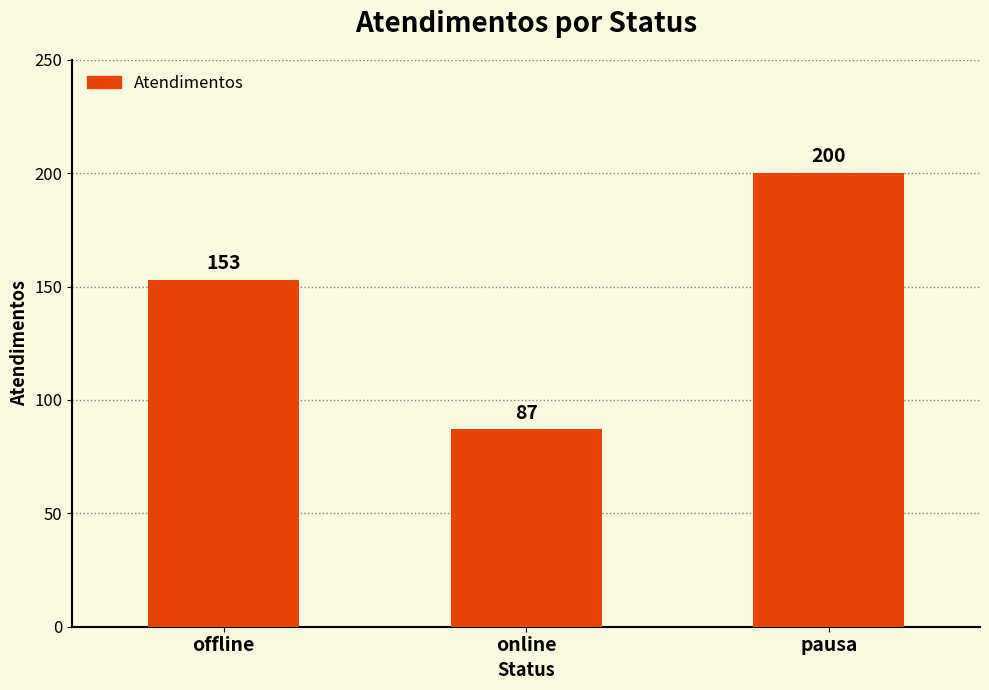

How many bars are there in total?

3